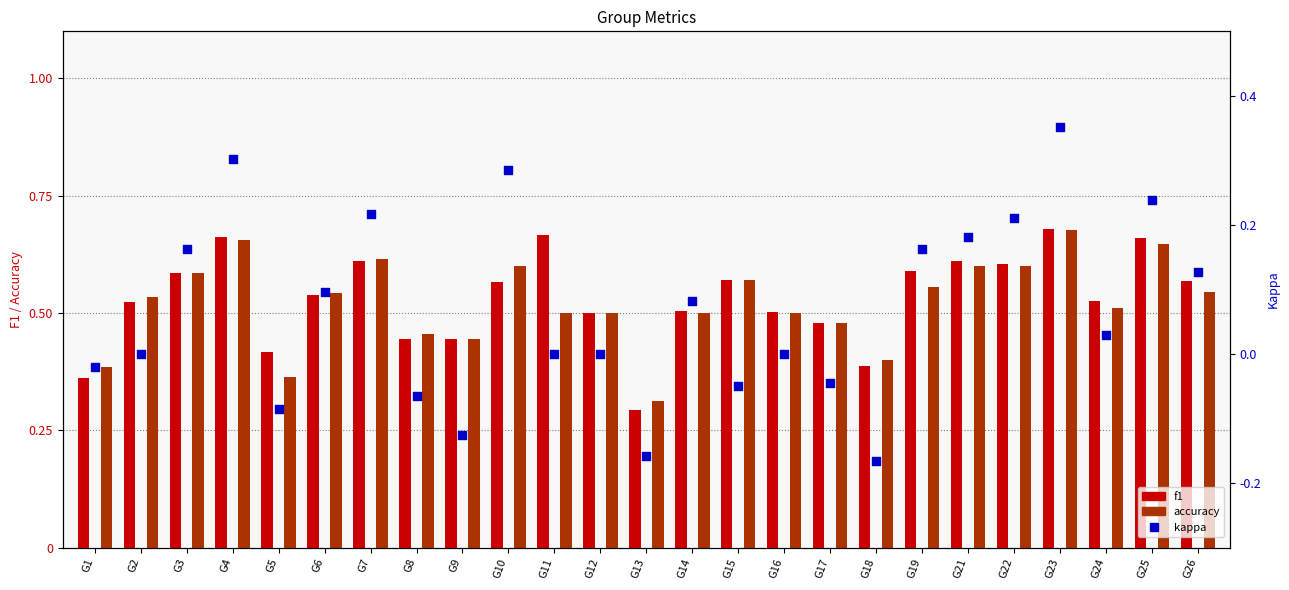

What is the total value across all series at G3?

1.3